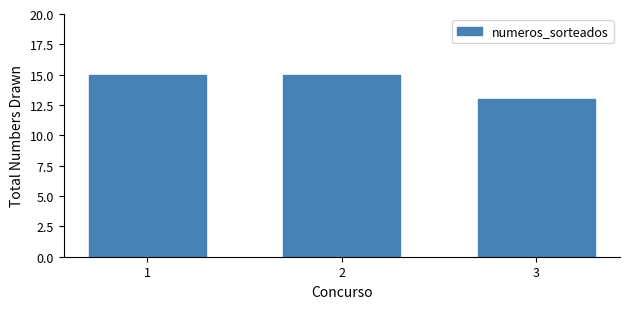

What is the approximate value at 1?

15